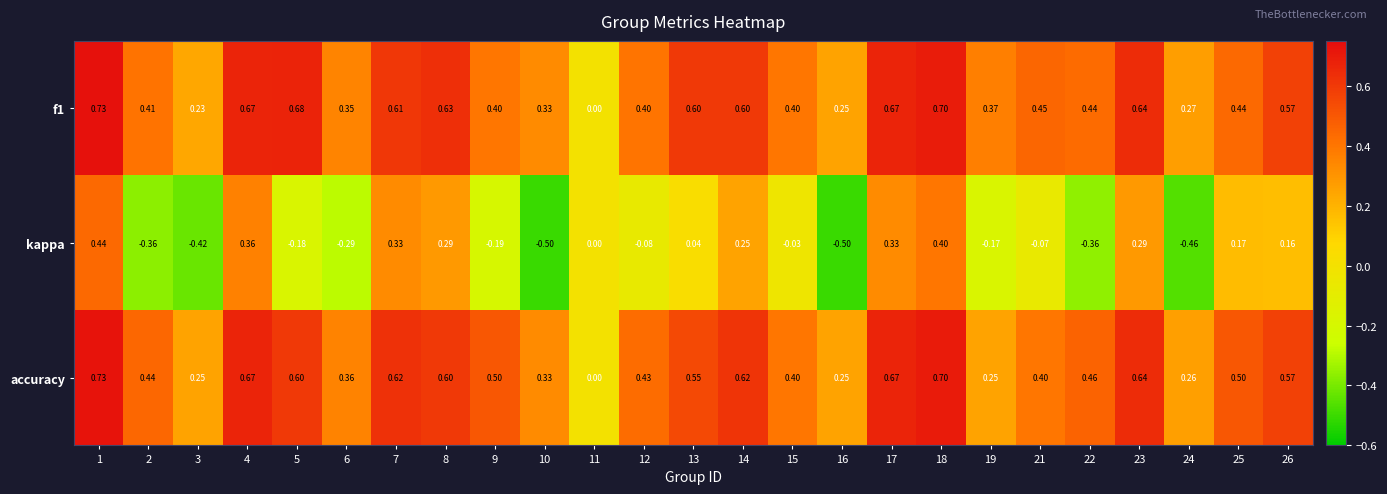

How many series are shown in this chart?

3